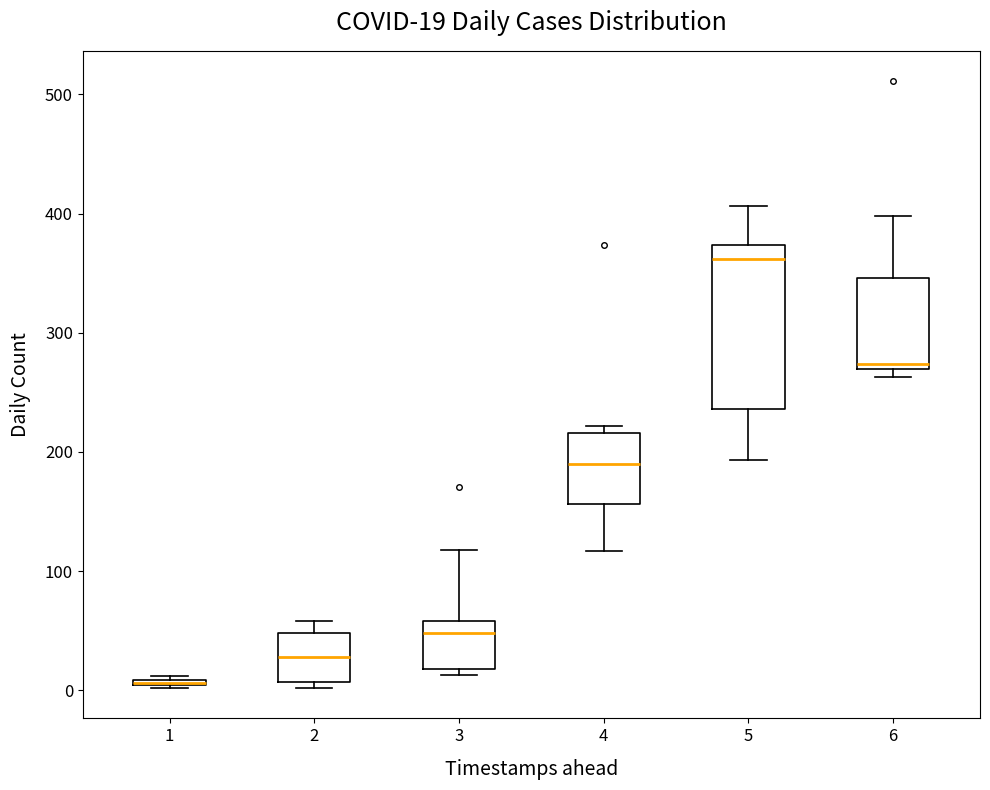

Which box is the tallest, from its lower edge to its upper edge?

5